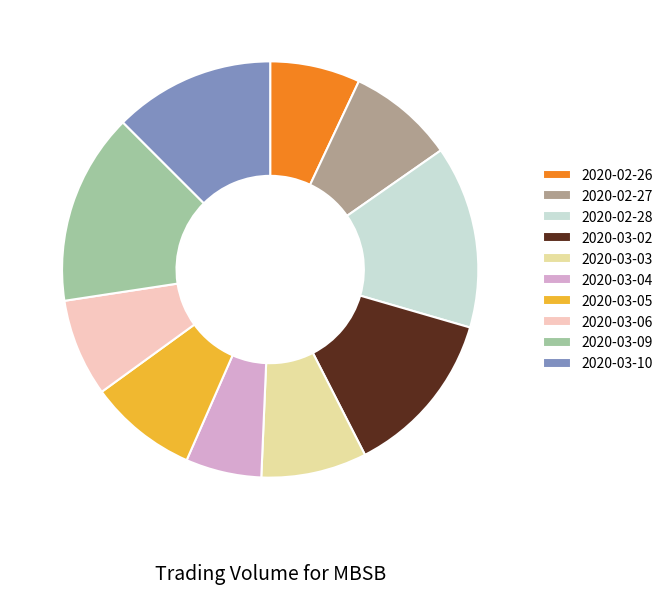

Does any single category account for the majority?

No